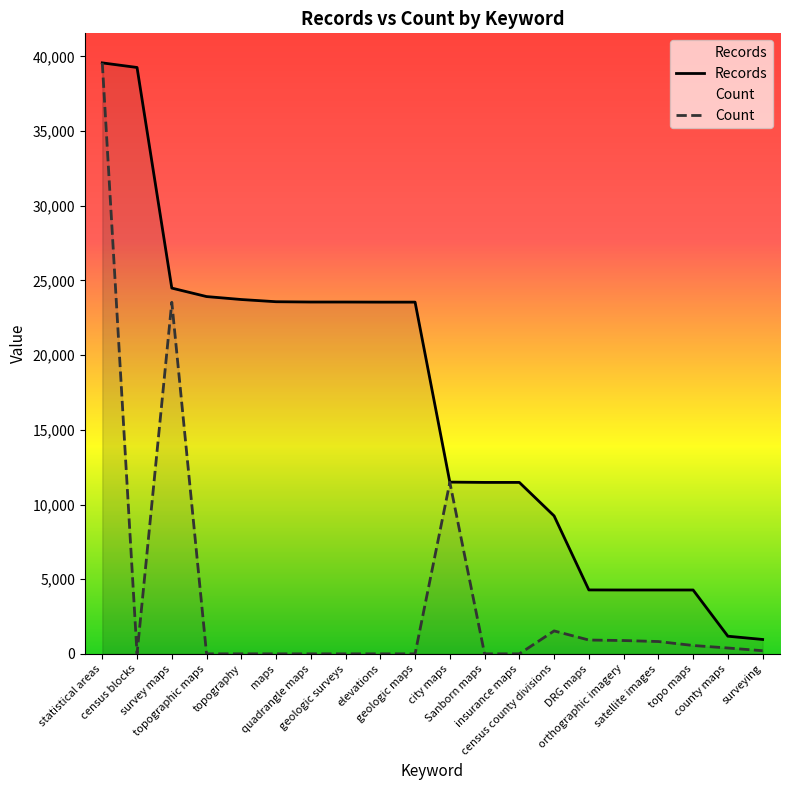

True or false: Records has more than 2 interior local peaks.

False